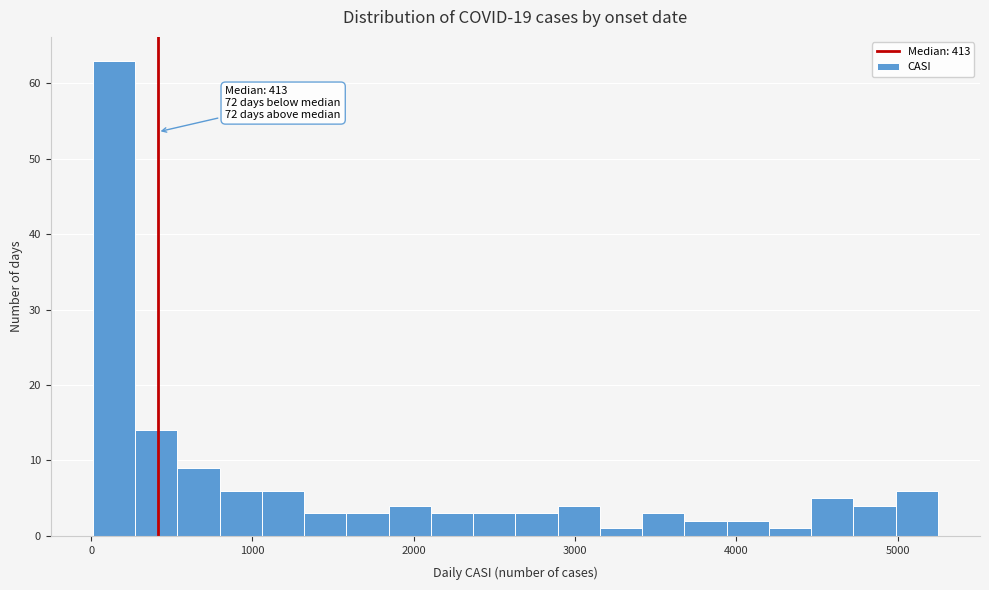

Around what value on the x-axis is the tallest bar? Give the approximate position of its centre, as read against the axis.

100